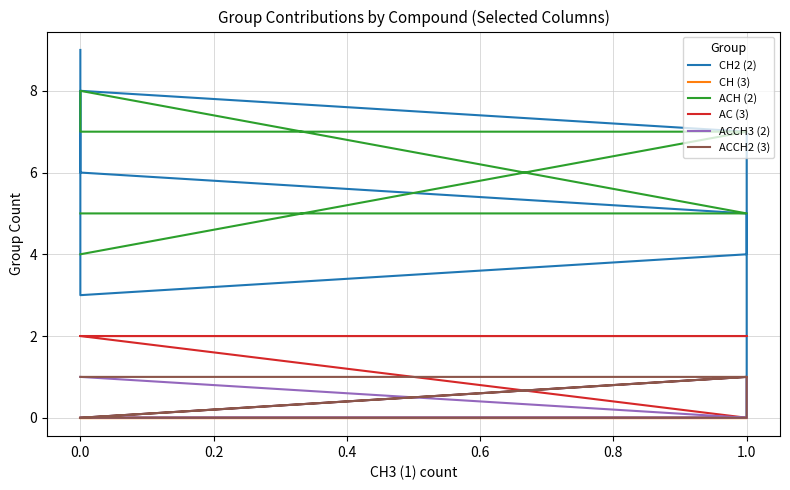

How many ACH (2) values are between 5 and 6?

9